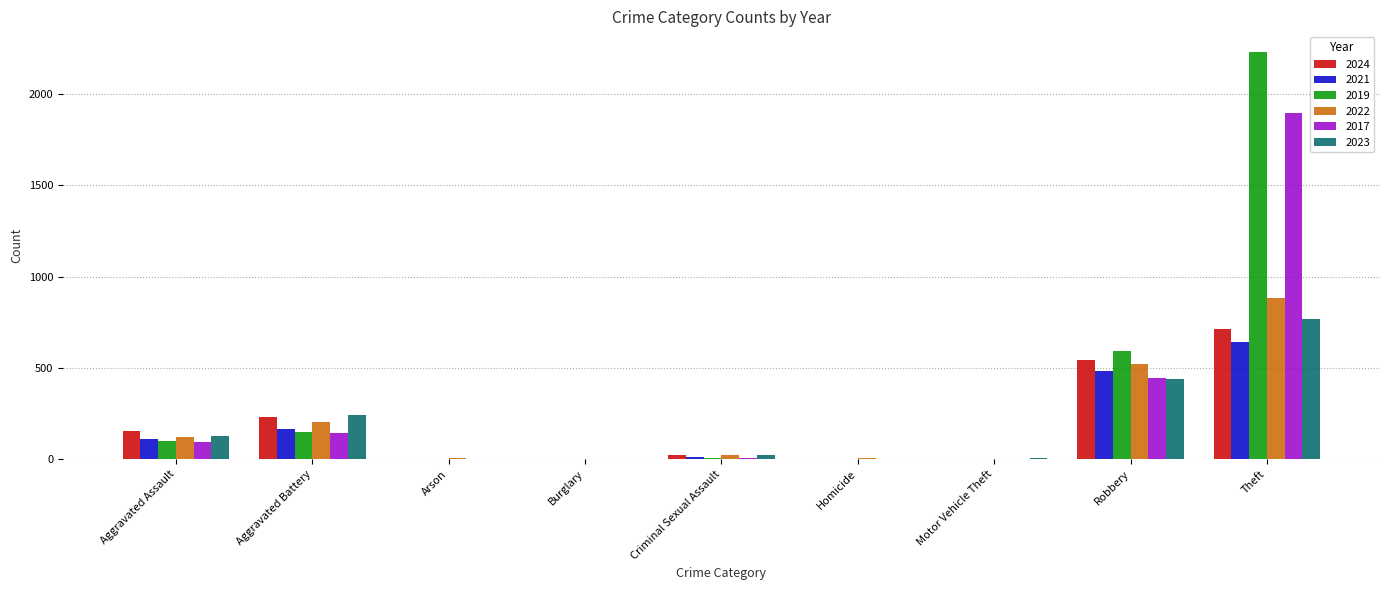

What is the sum of all 2022 values?

1761